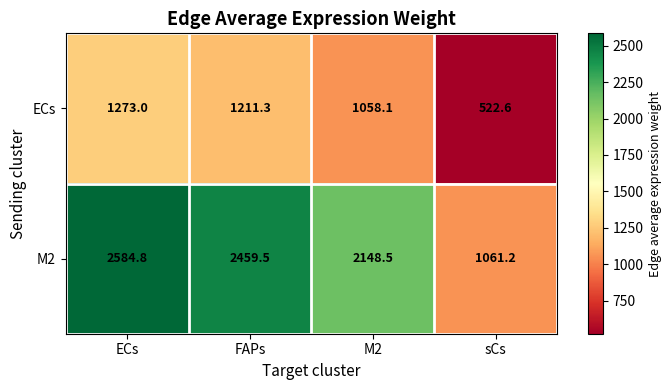

What is the sum of the ECs values at FAPs and ECs?

2484.3